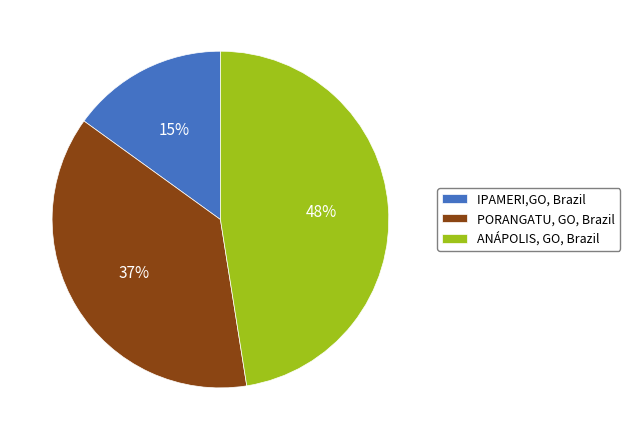

The PORANGATU, GO, Brazil slice represents 30% of the pie. True or false?

False